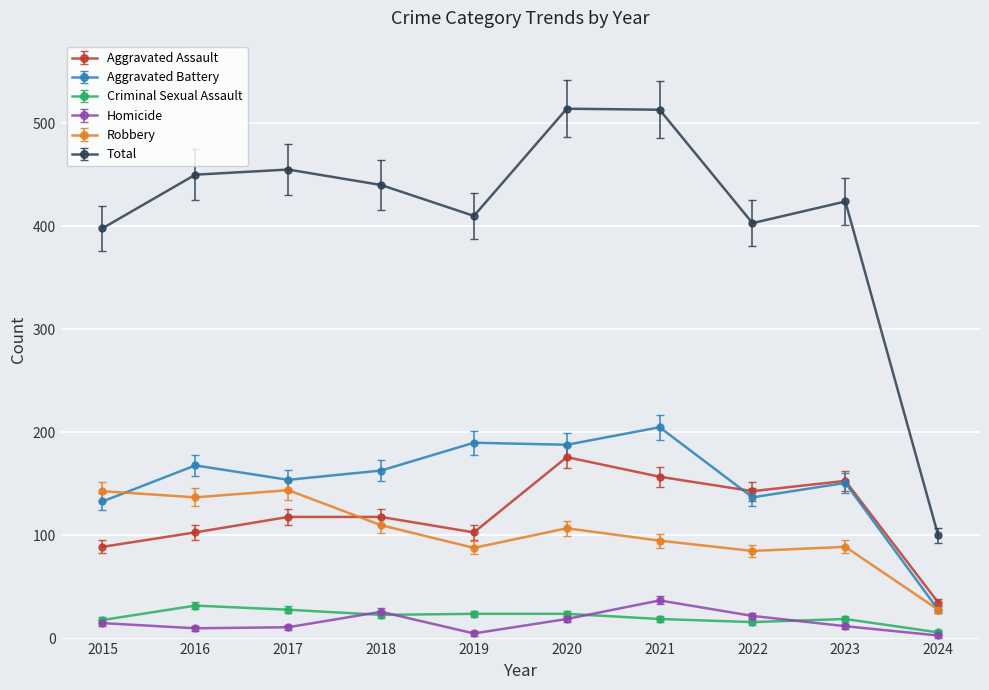

At which label does Aggravated Battery reach its minimum?

2024